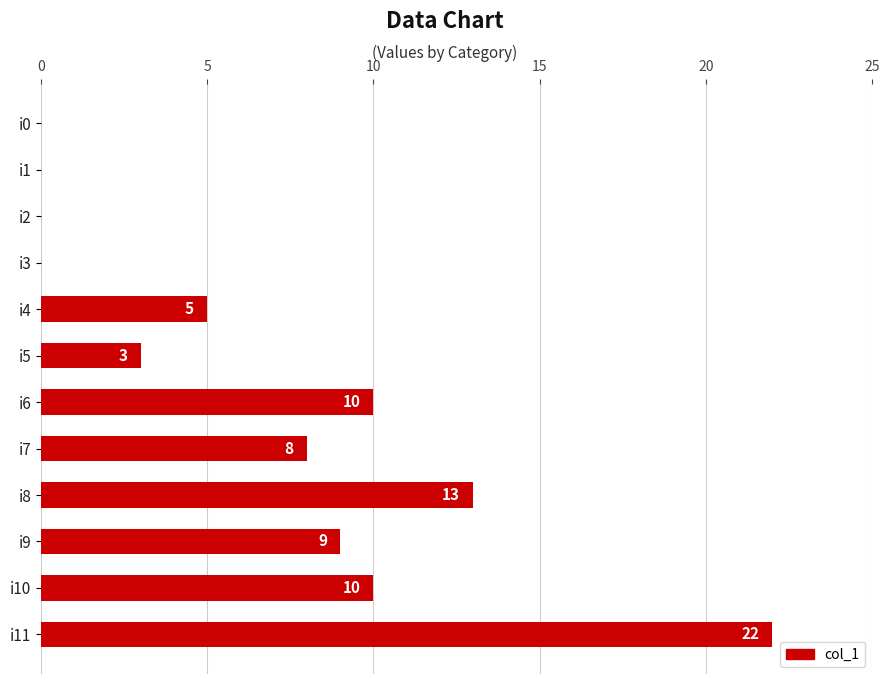

Is it true that the value at i8 is 13?

True